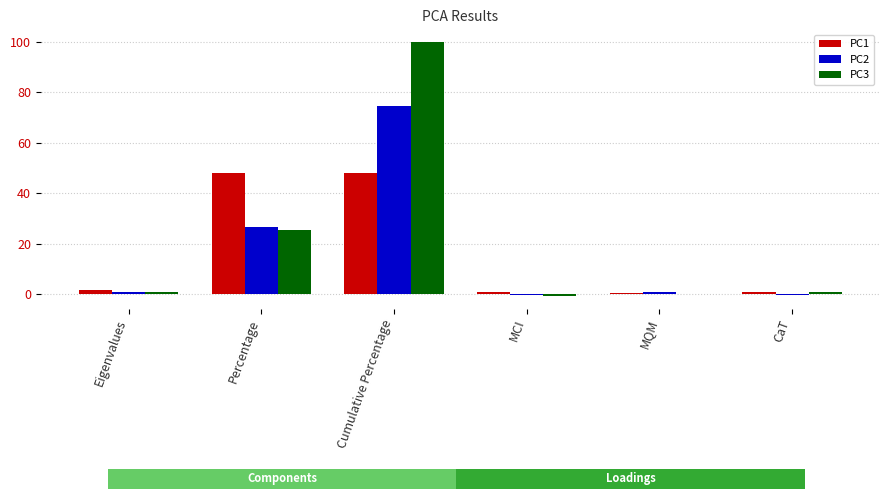

Which series changed the most between Cumulative Percentage and CaT?

PC3